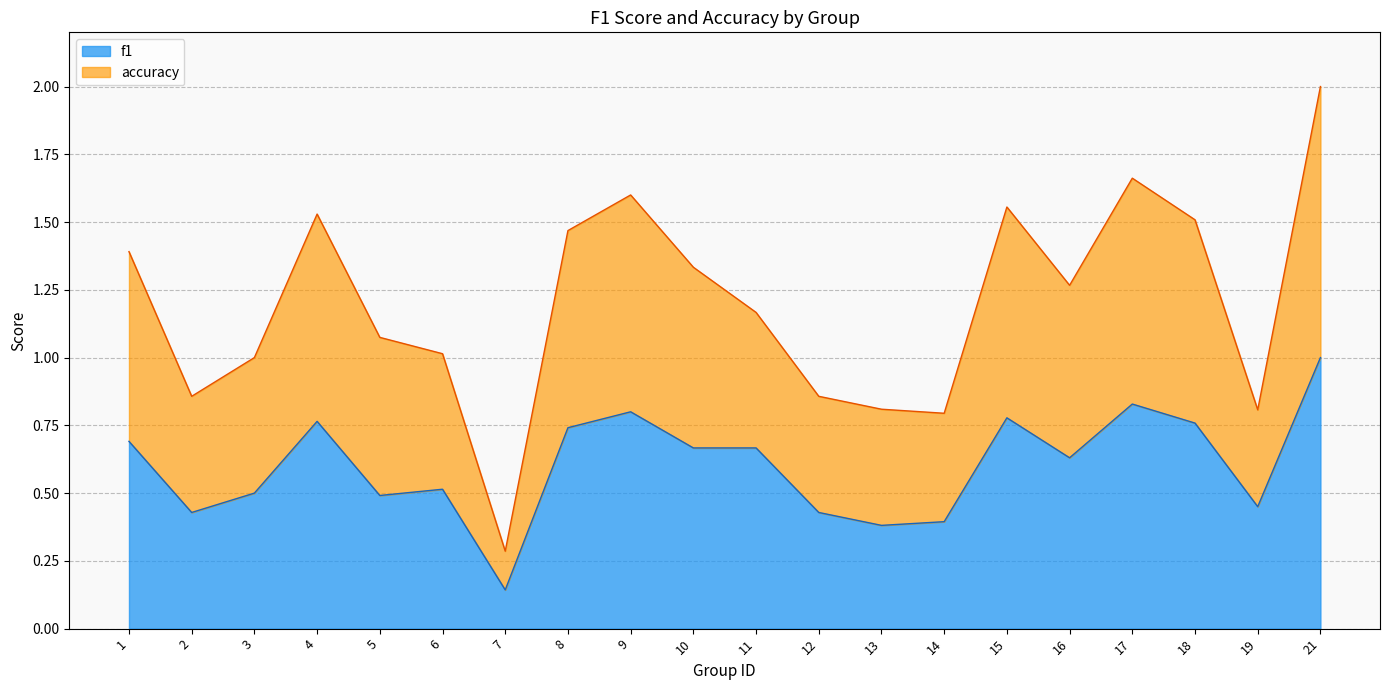

Where is f1 nearest to the value 0?

7